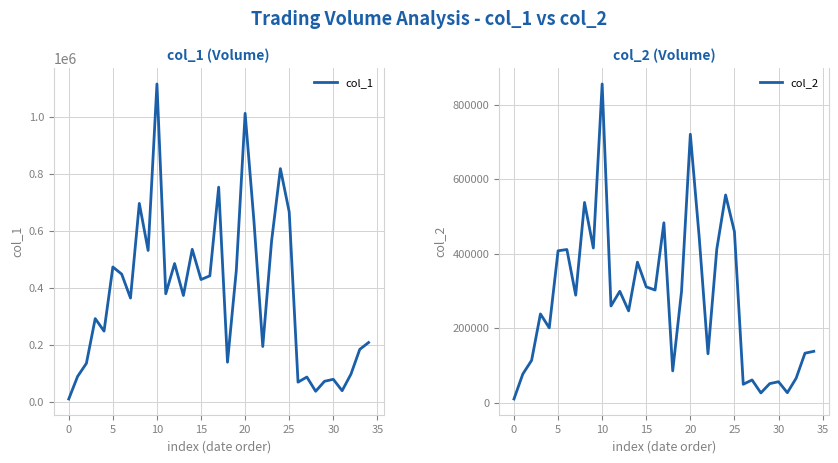

True or false: col_1 and col_2 intersect in this chart.

False